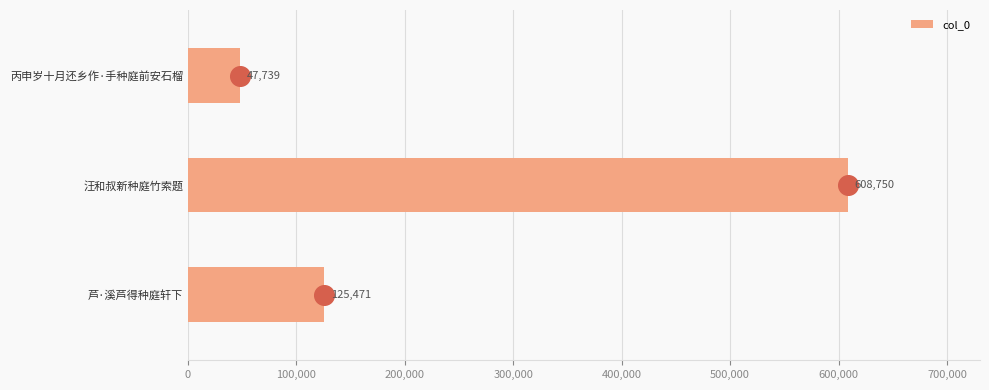

Which category has the lowest value in the col_0 series?

丙申岁十月还乡作·手种庭前安石榴